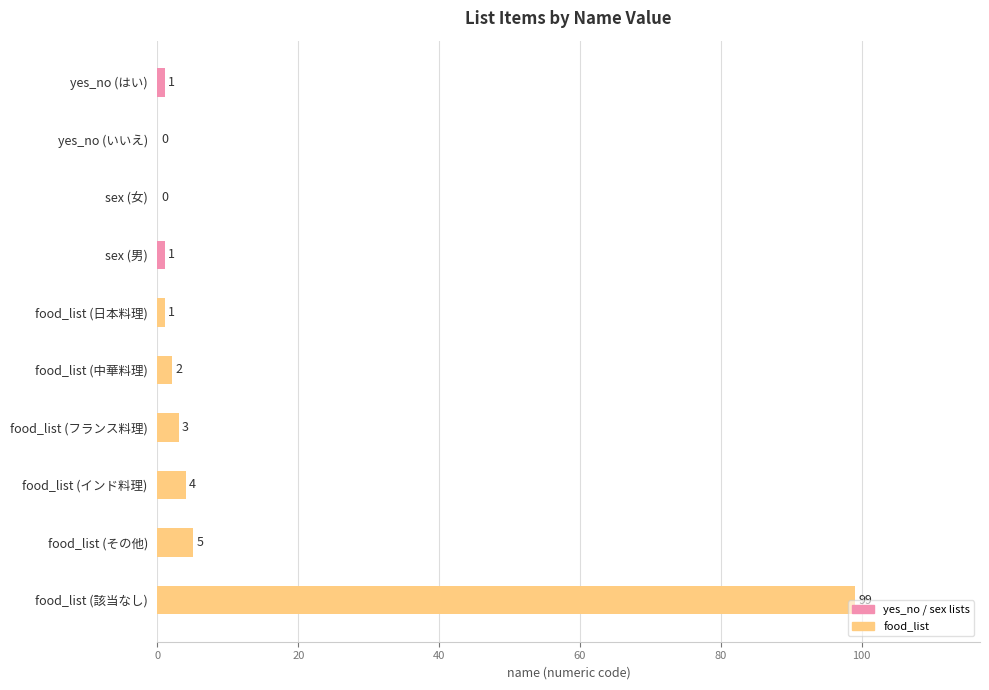

Are the bars grouped side by side (vs. stacked)?

No